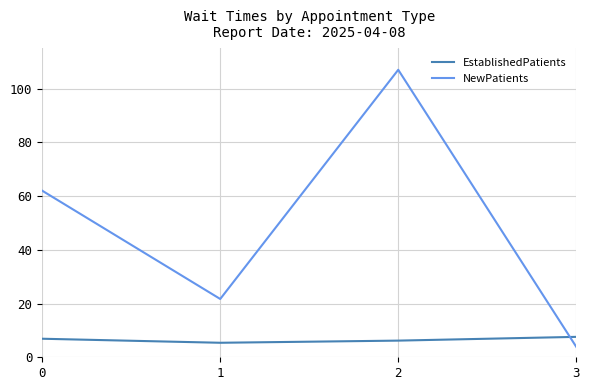

Which category has the highest value across all series?

2